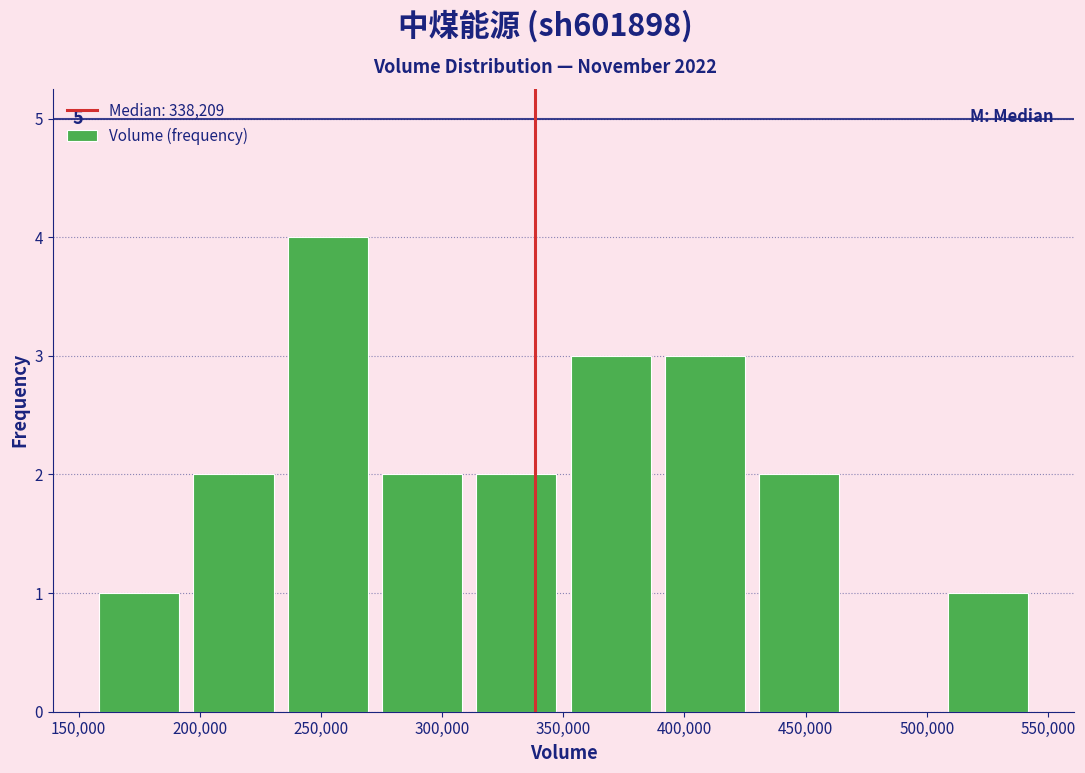

Over which range of the x-axis is the bar tallest?

235000 to 270000